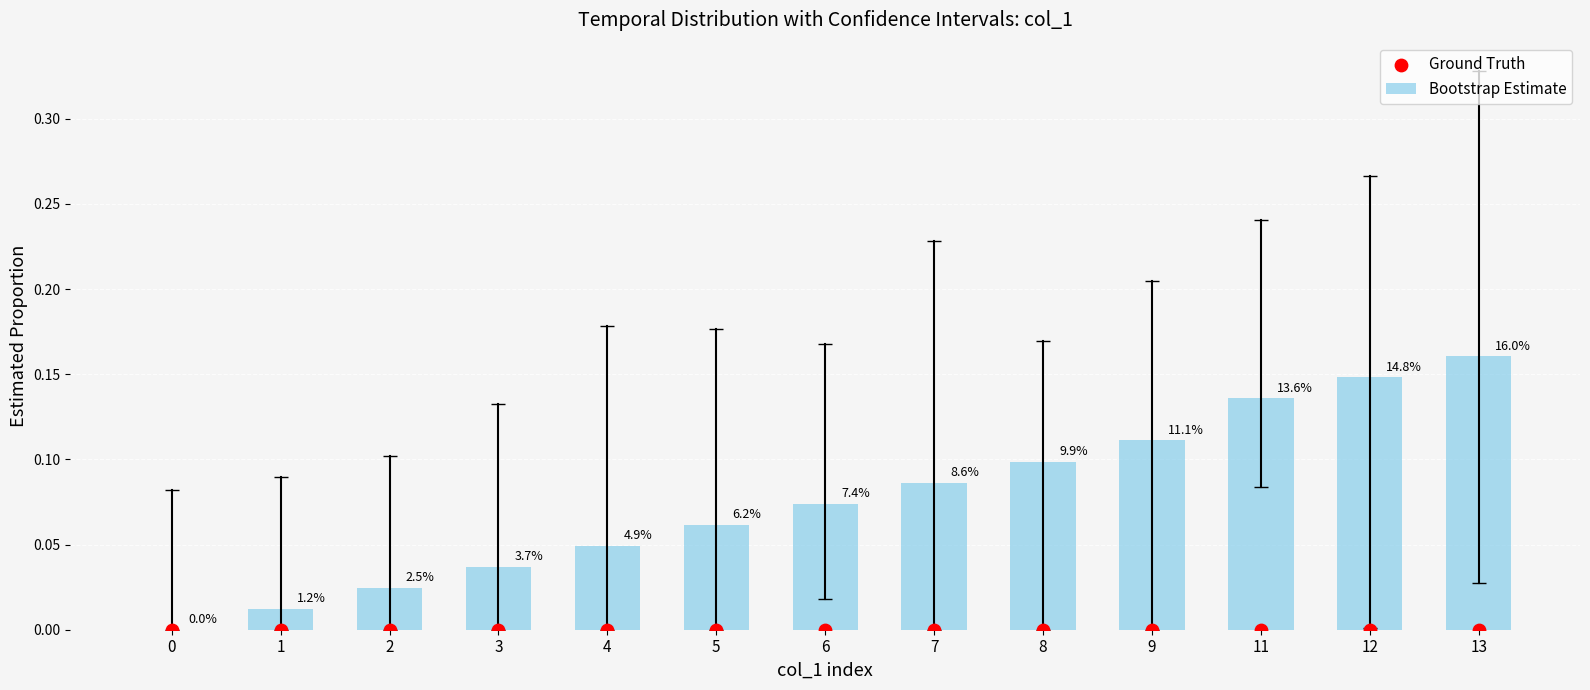

Which series has the largest total across all categories?

Bootstrap Estimate